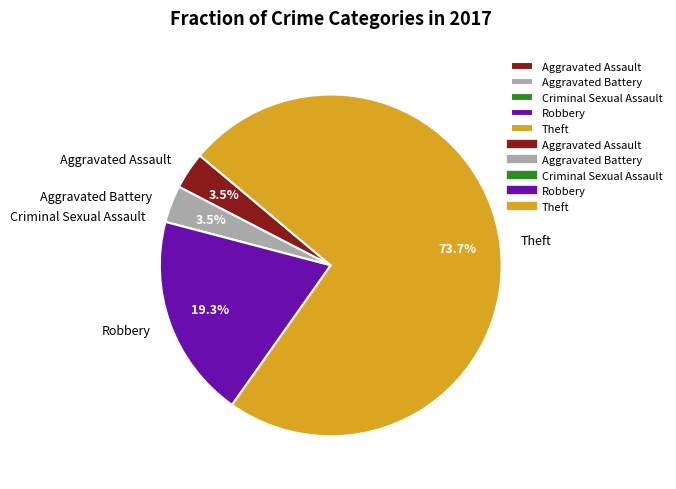

To the nearest percent, what is the average slice percentage?

20%